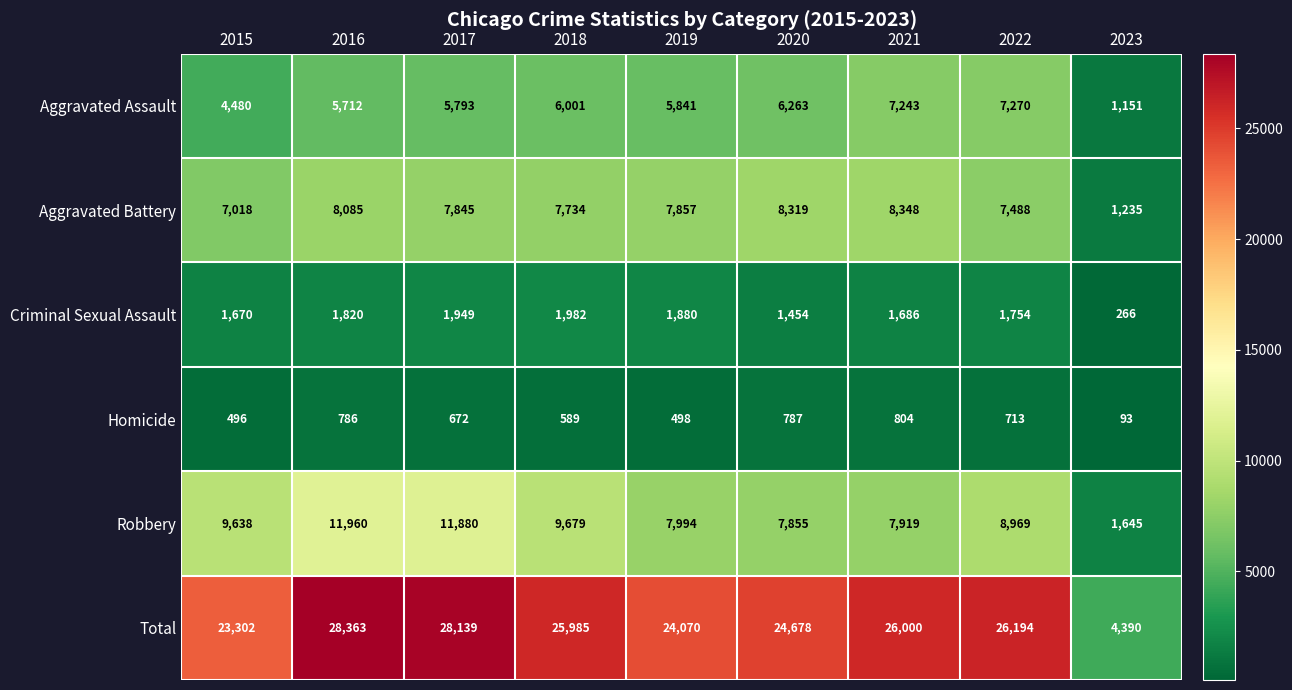

Rank the series by their maximum value, from lowest to highest.

Homicide, Criminal Sexual Assault, Aggravated Assault, Aggravated Battery, Robbery, Total